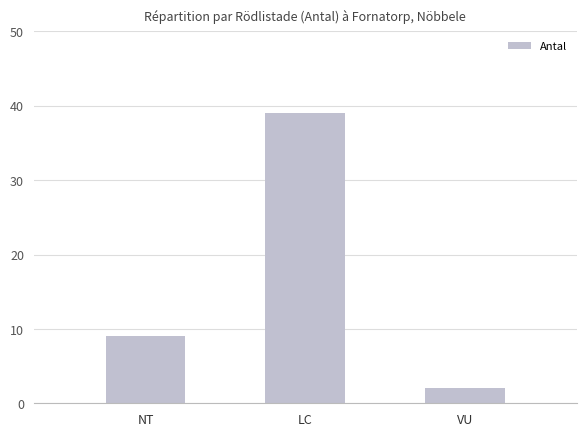

What is the change in value from LC to VU?

-37